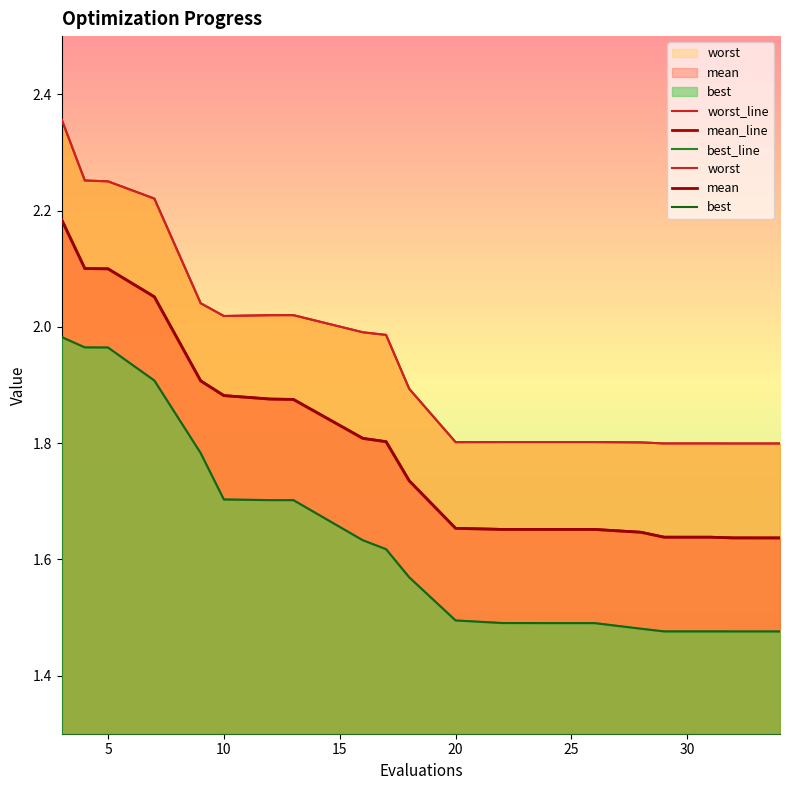

True or false: worst_line and mean_line intersect in this chart.

False